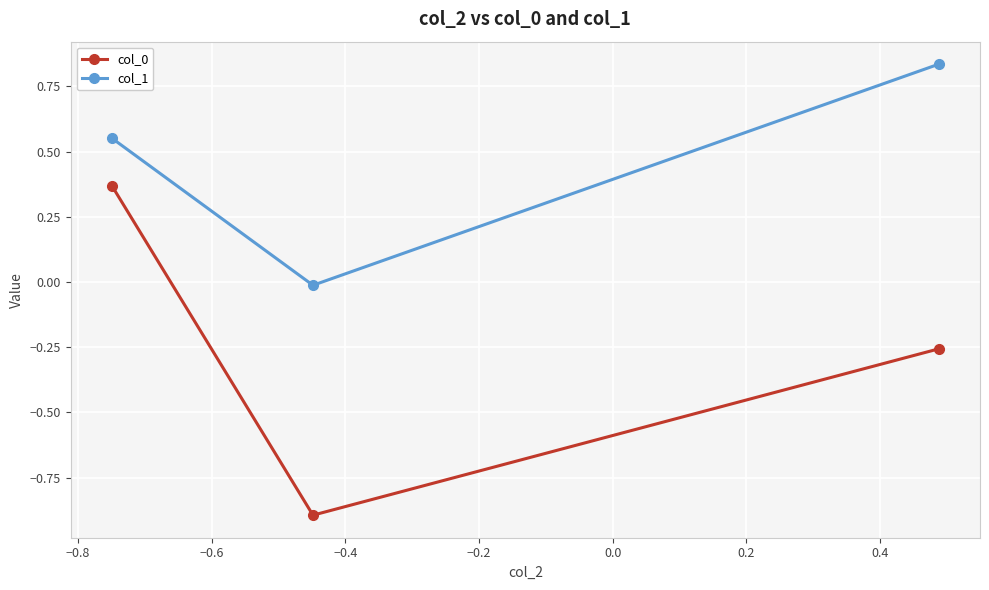

Does the chart display data point markers on the line(s)?

Yes